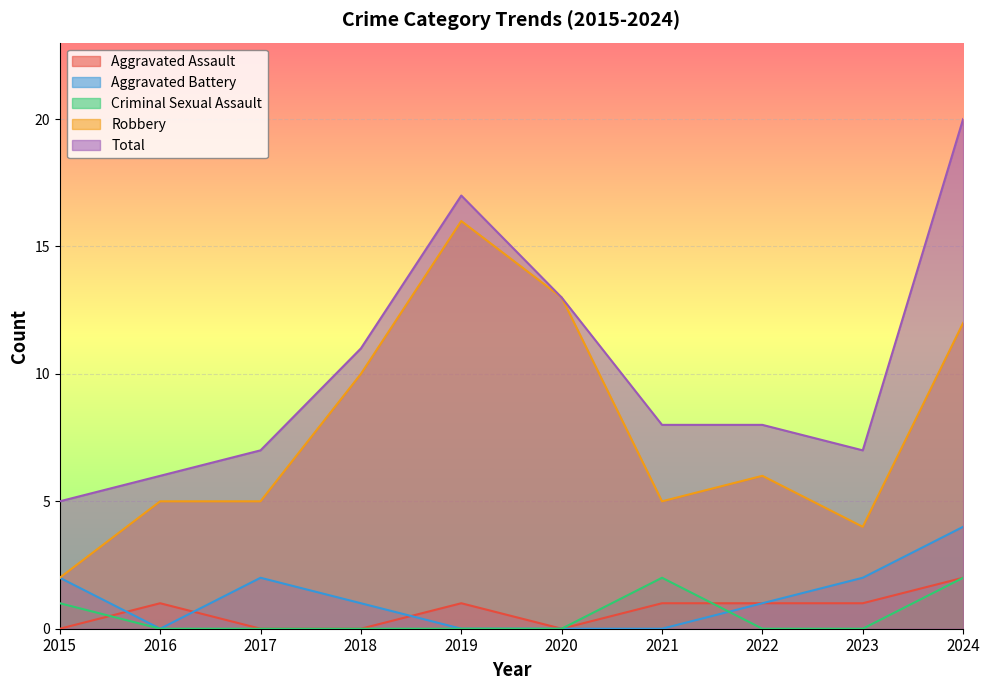

Is the value of Robbery at 2022 greater than the value of Aggravated Battery at 2021?

Yes